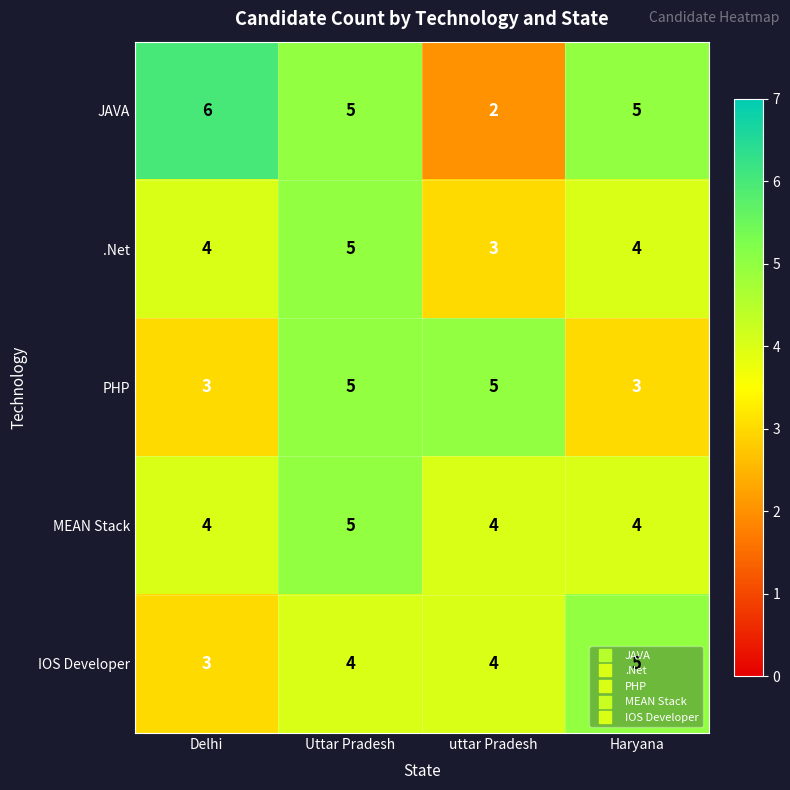

What is the smallest value displayed?

2